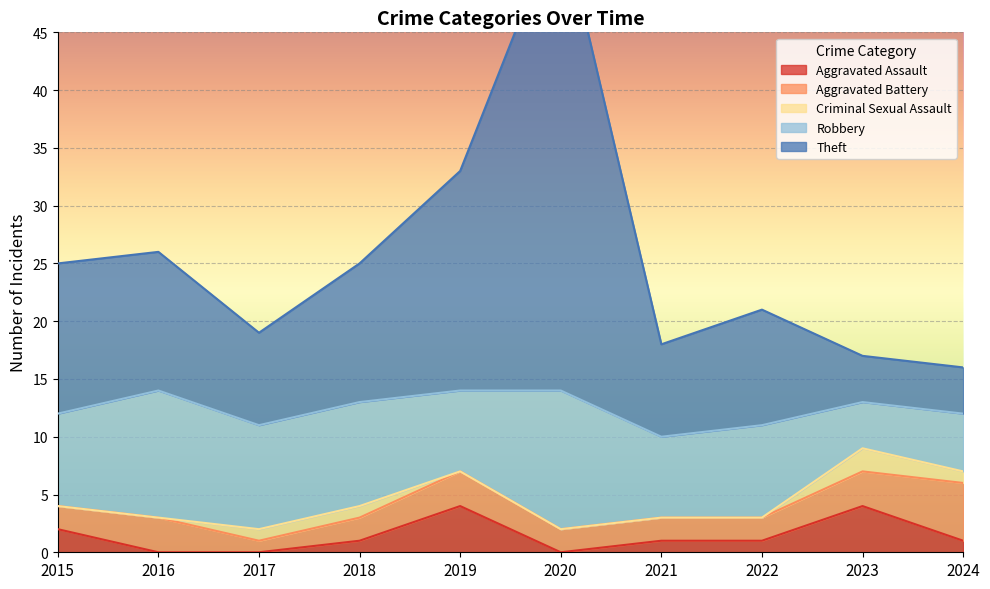

At which category does Robbery reach its first local valley?

2019